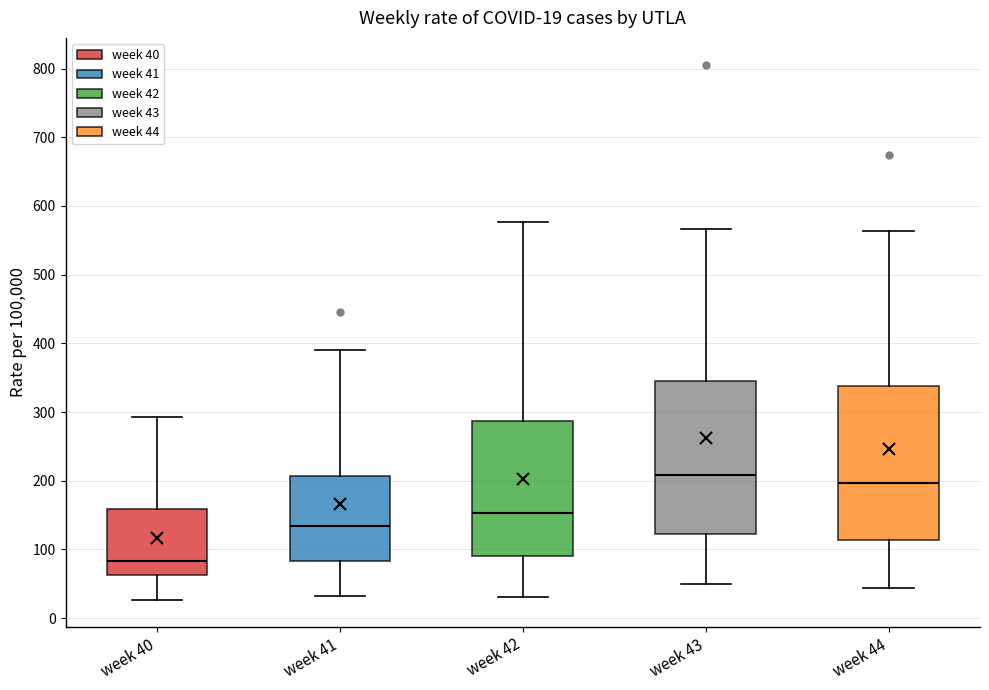

Which box's median line is the highest?

week 43